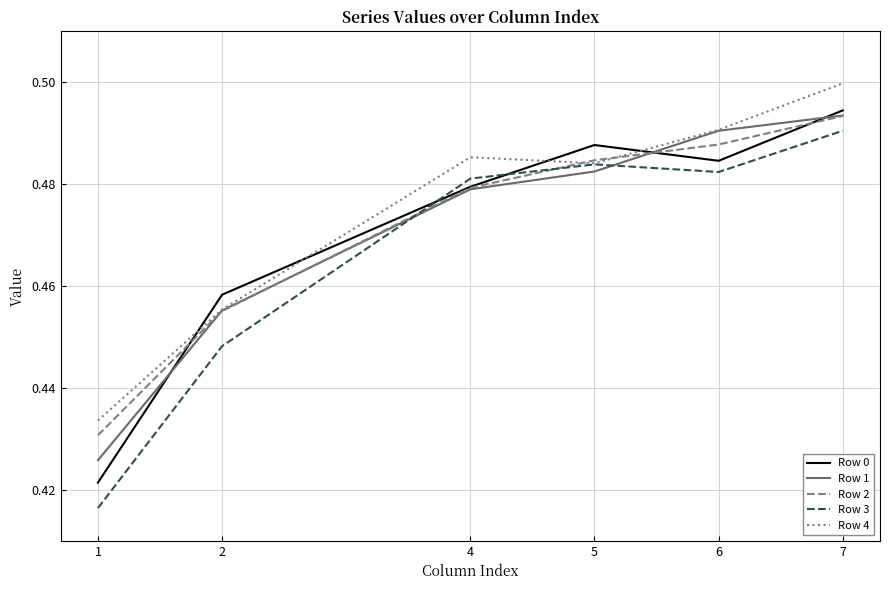

Is the value of Row 2 at 4 greater than the value of Row 0 at 2?

Yes